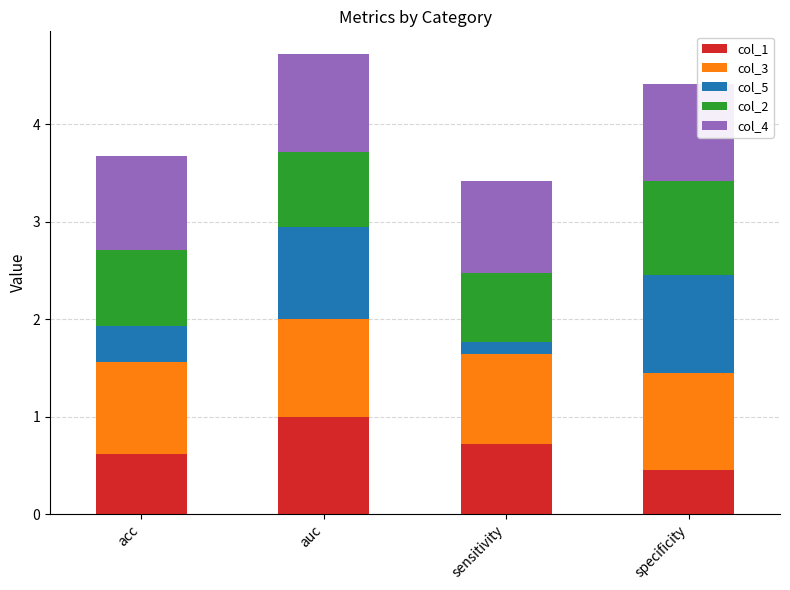

What is the total value across all series at acc?

3.7